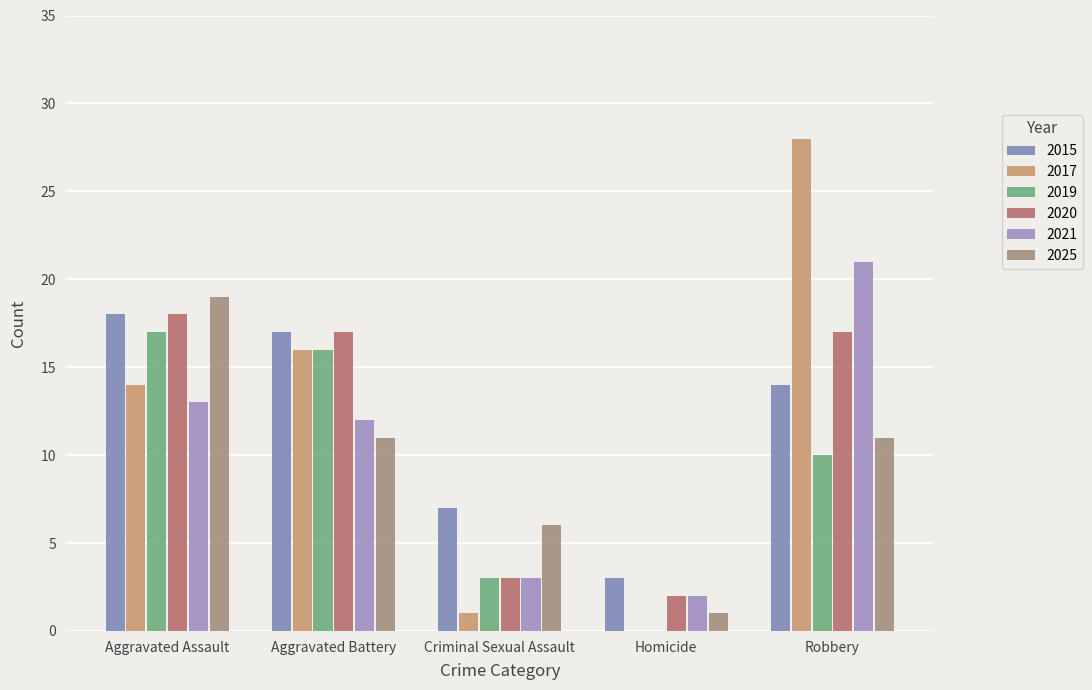

Which has a higher value, Homicide or Criminal Sexual Assault?

Criminal Sexual Assault